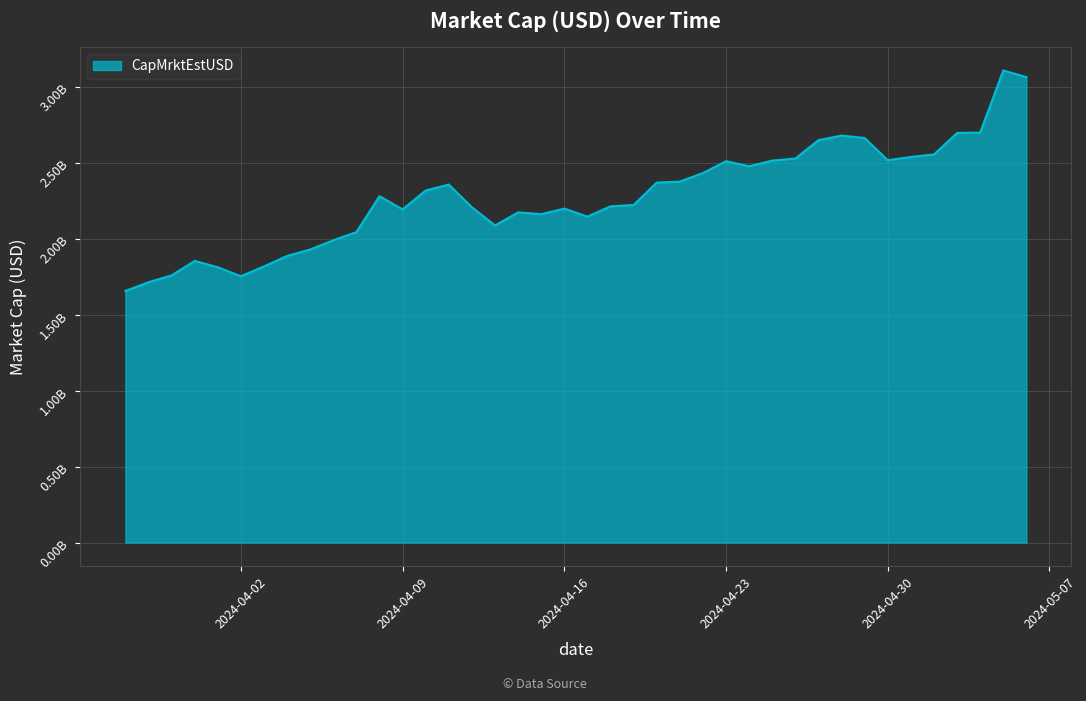

What is the label of the 37th point from the right?

2024-03-31